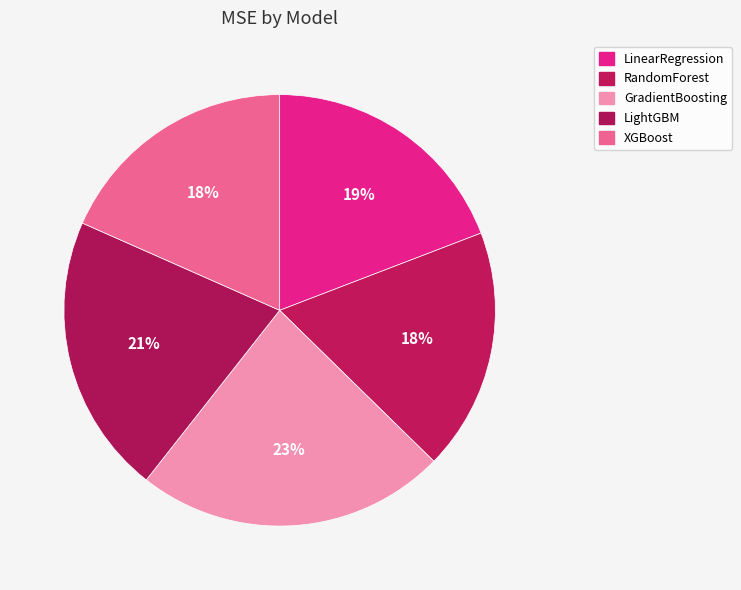

What is the largest slice in the pie chart?

GradientBoosting